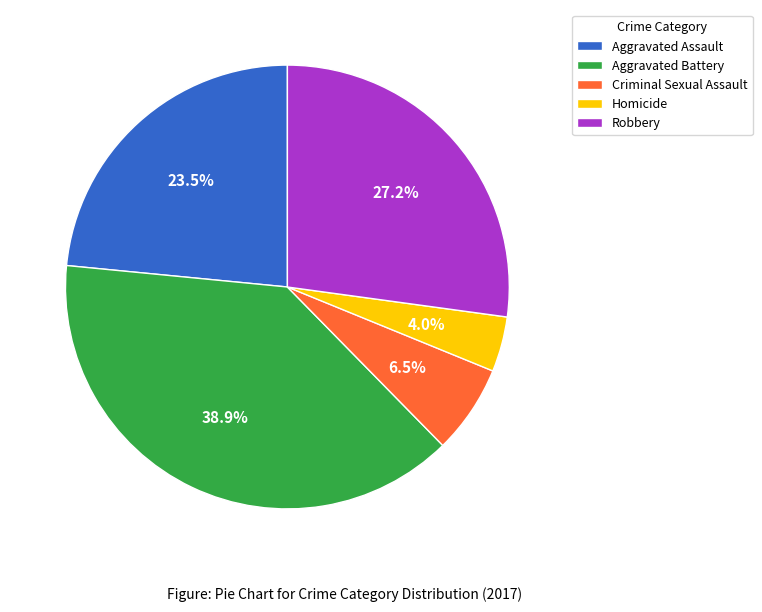

Approximately how many times larger is the value at Aggravated Assault compared to Robbery?

0.9